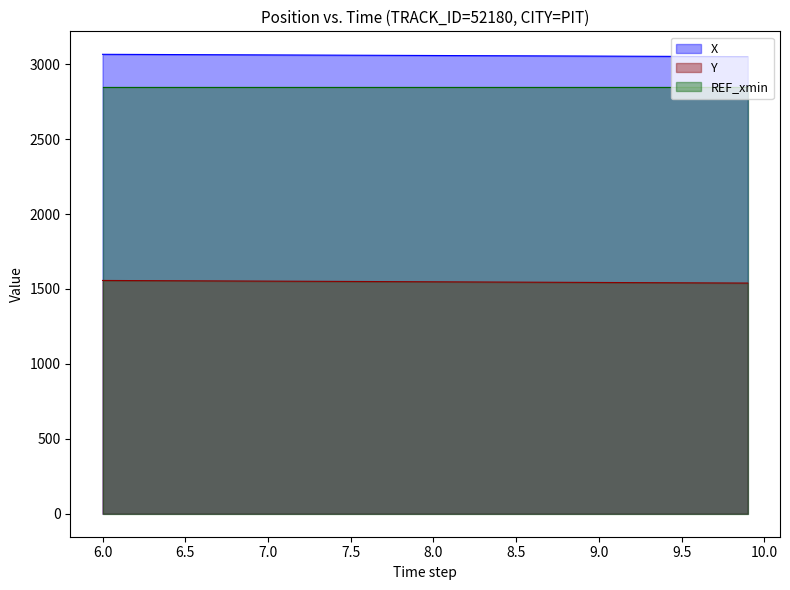

Rank the series by their maximum value, from lowest to highest.

Y, REF_xmin, X